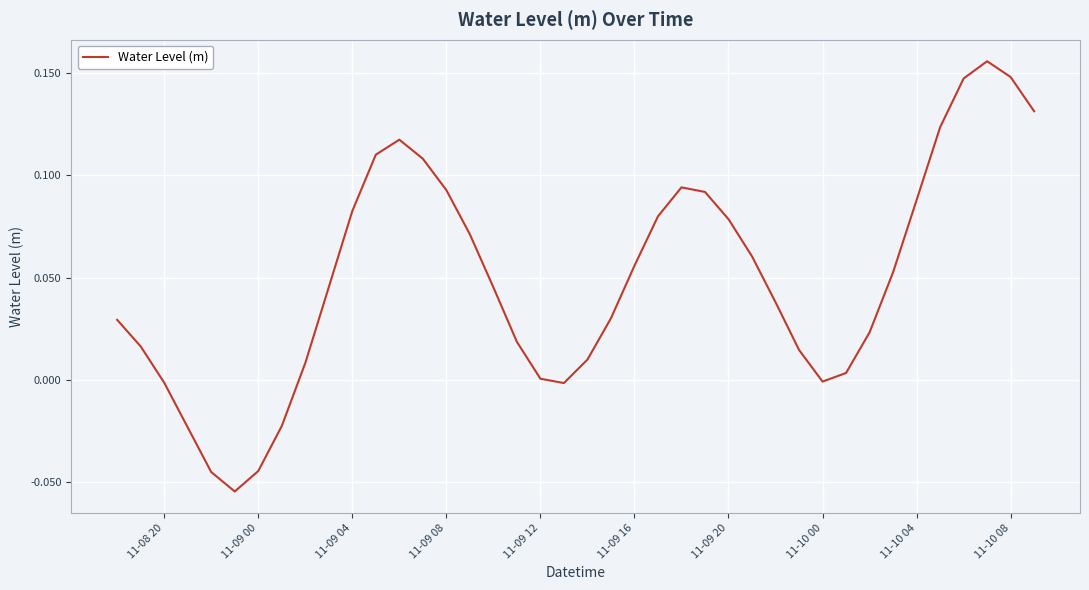

What is the sum of all values?

2.0